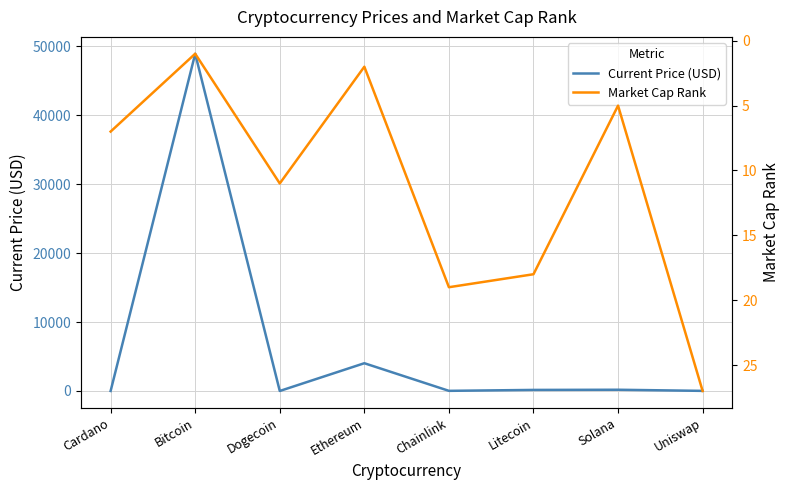

What is the sum of all Market Cap Rank values?

90.0